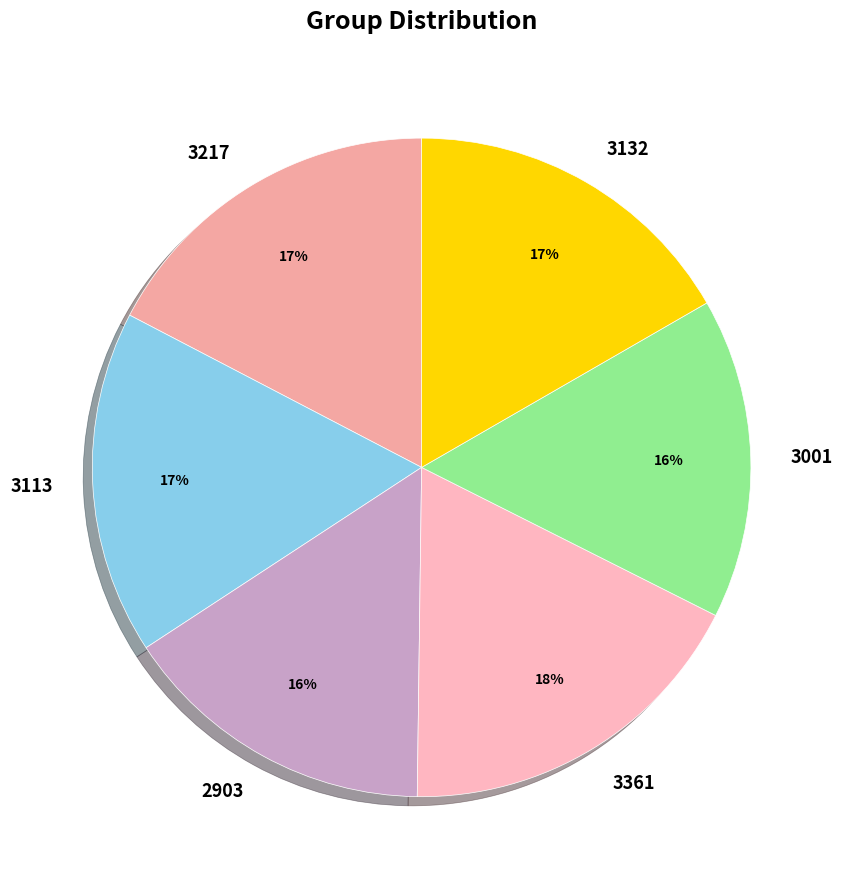

Is there a majority slice in this chart?

No